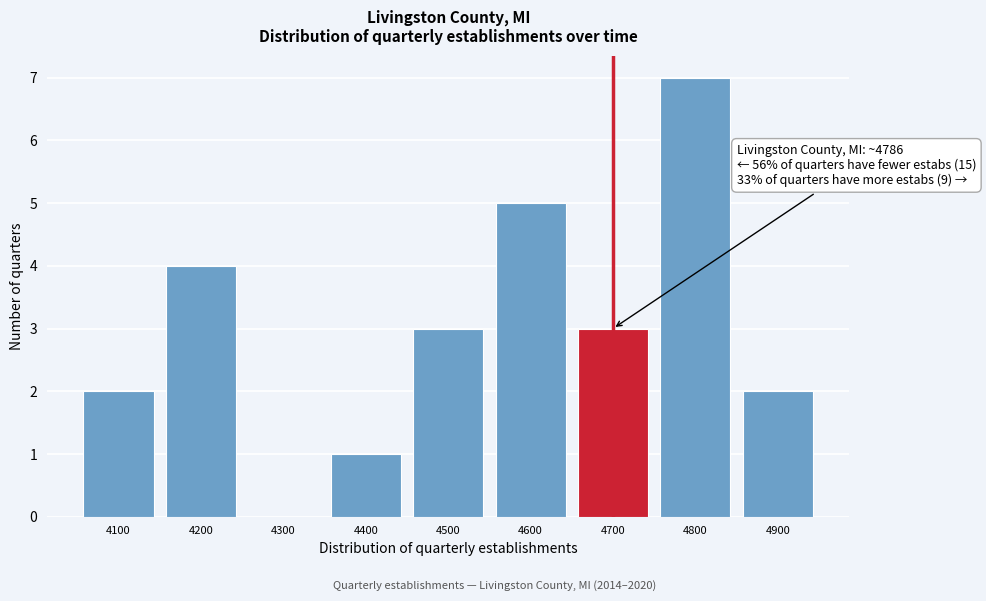

Reading left to right, transcribe all the data shown in this chart.

4100=2	4200=4	4300=0	4400=1	4500=3	4600=5	4700=3	4800=7	4900=2